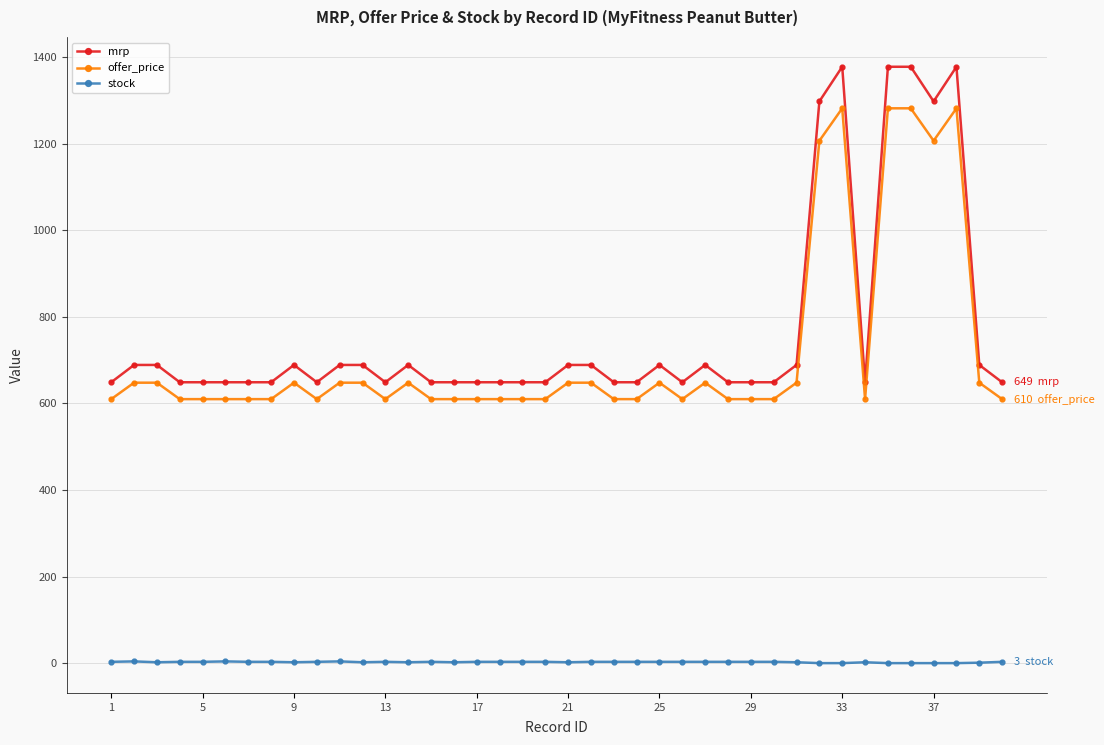

True or false: stock has more than 0 points higher than both neighbors.

True